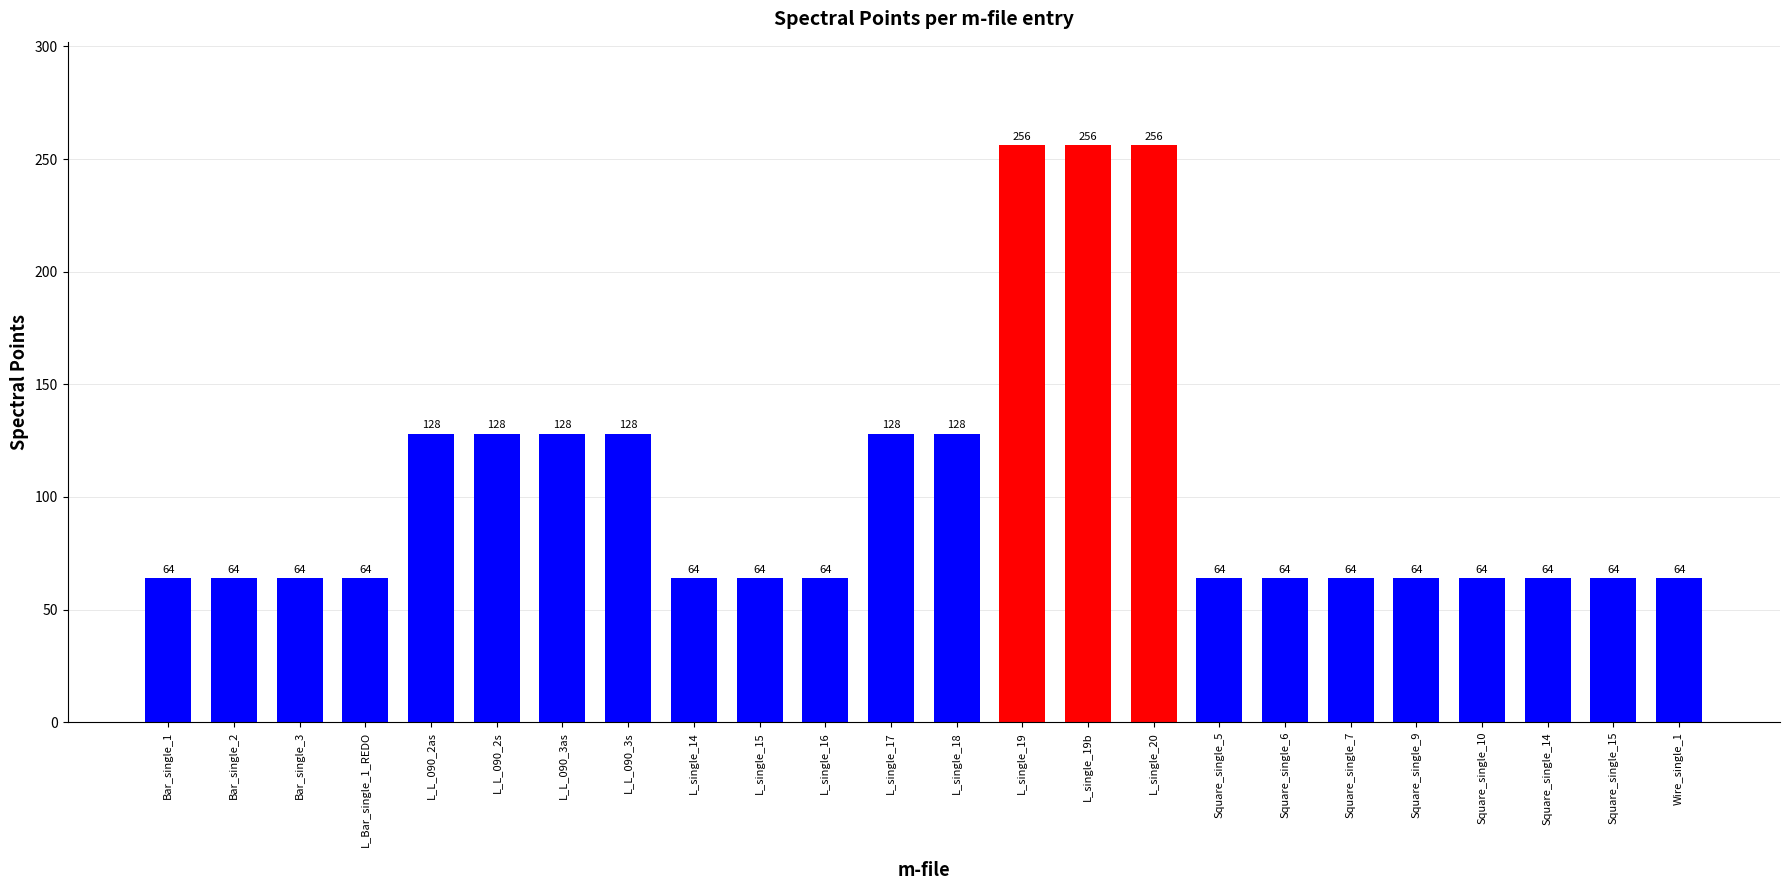

What value does the data have at Square_single_5, to the nearest 50?

50